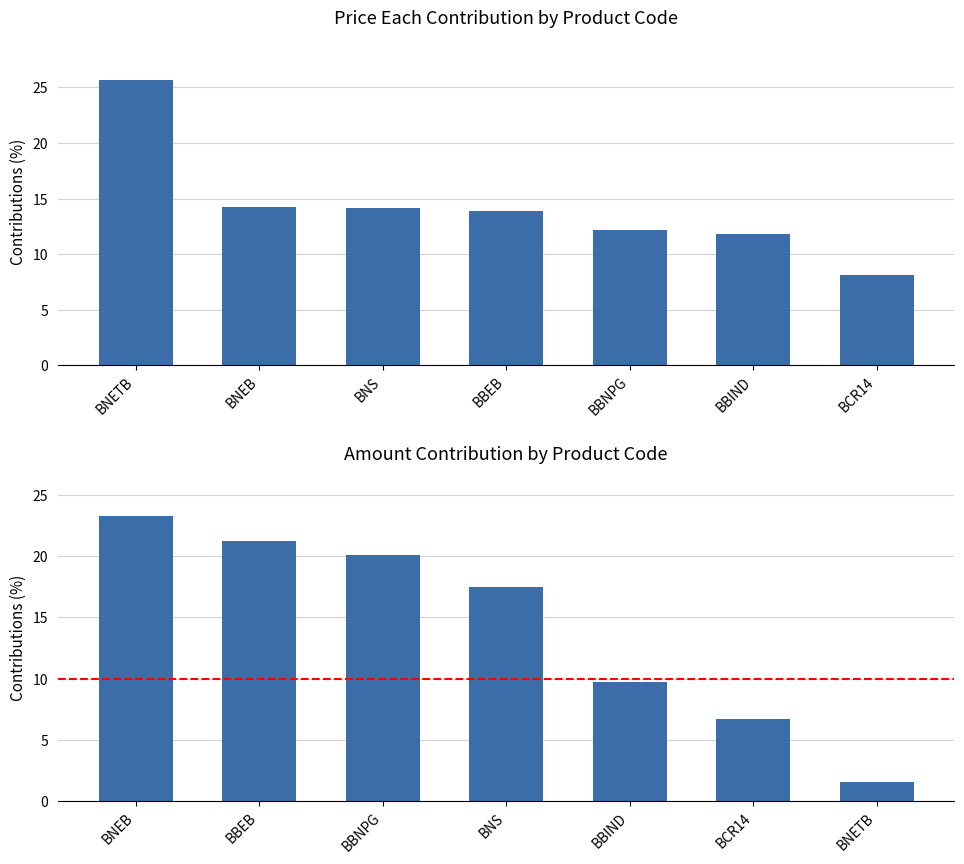

What is the minimum value for Amount?

1.6